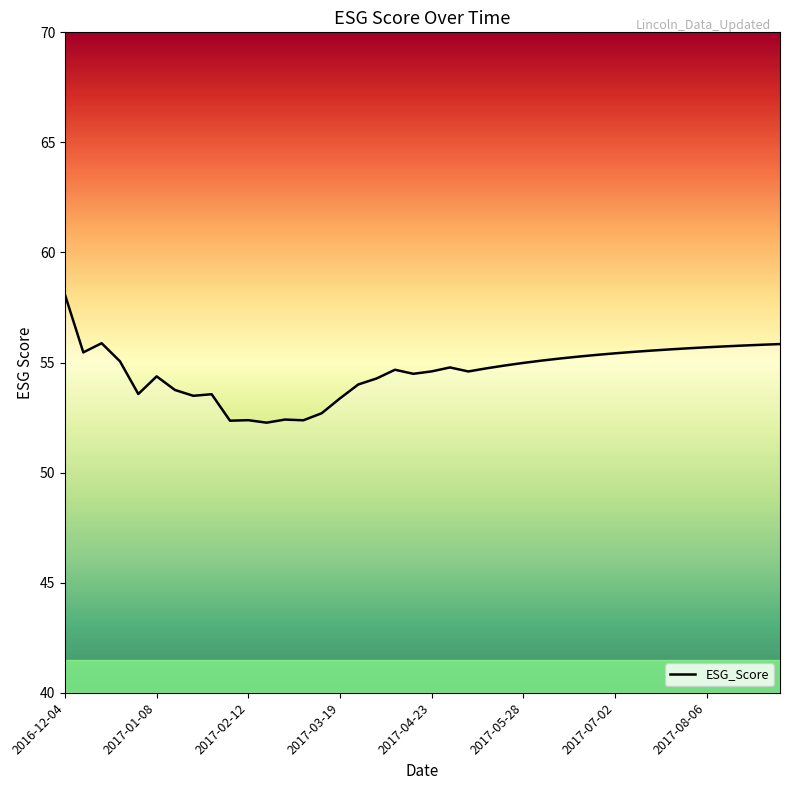

What is the greatest value displayed?

58.1